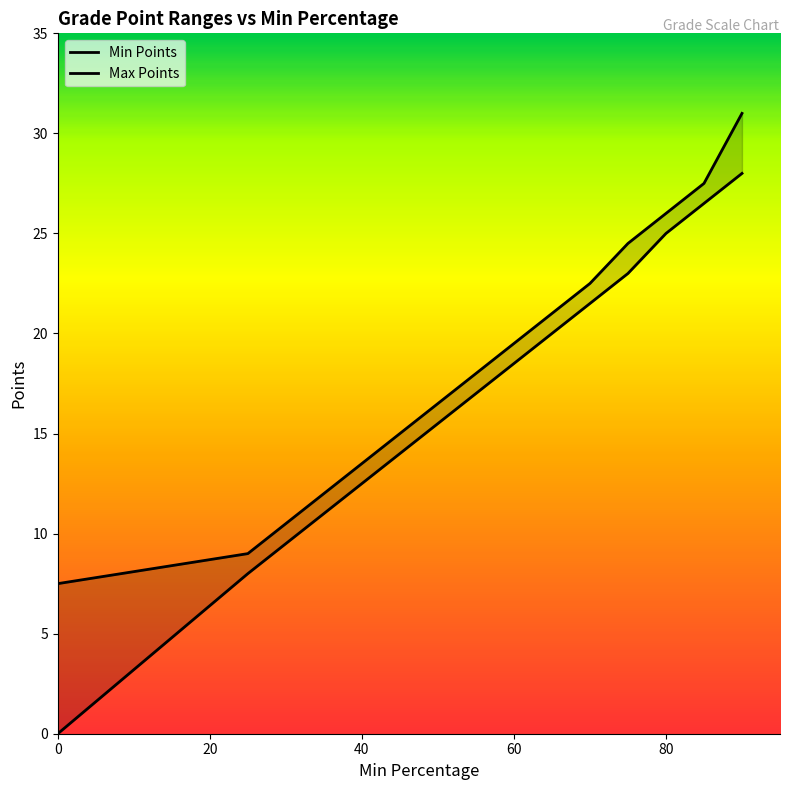

The Max Points series shows 10.9 at 60. True or false?

False